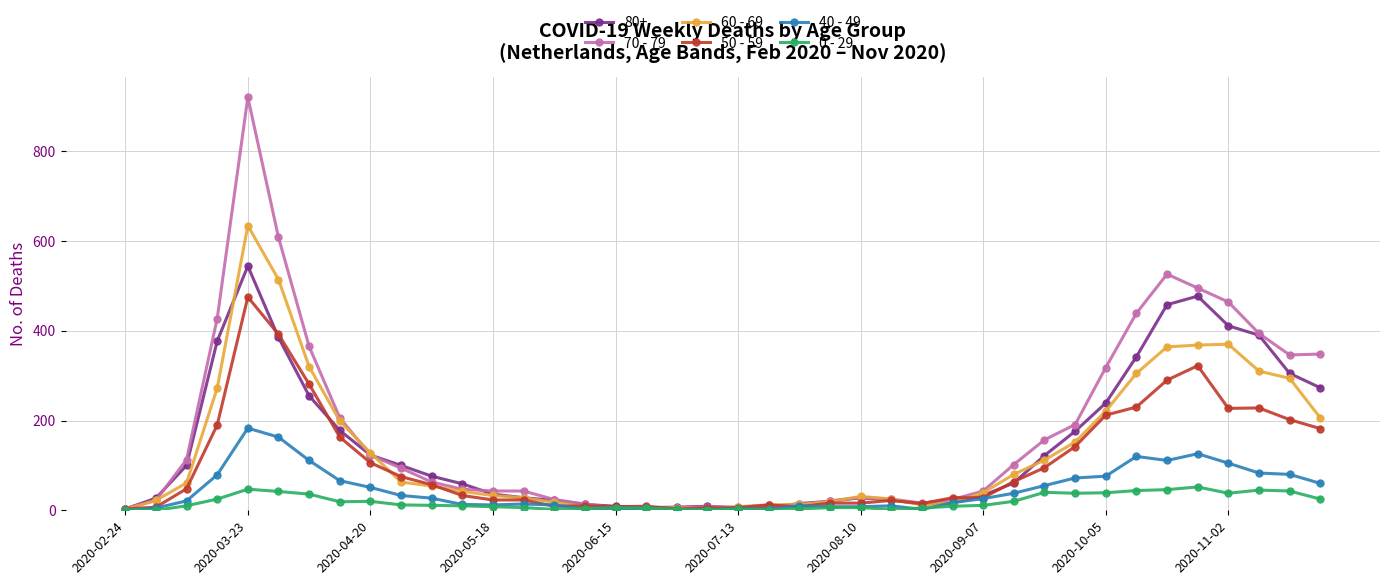

Rank the series by their maximum value, from highest to lowest.

70 - 79, 60 - 69, 80+, 50 - 59, 40 - 49, 0 - 29